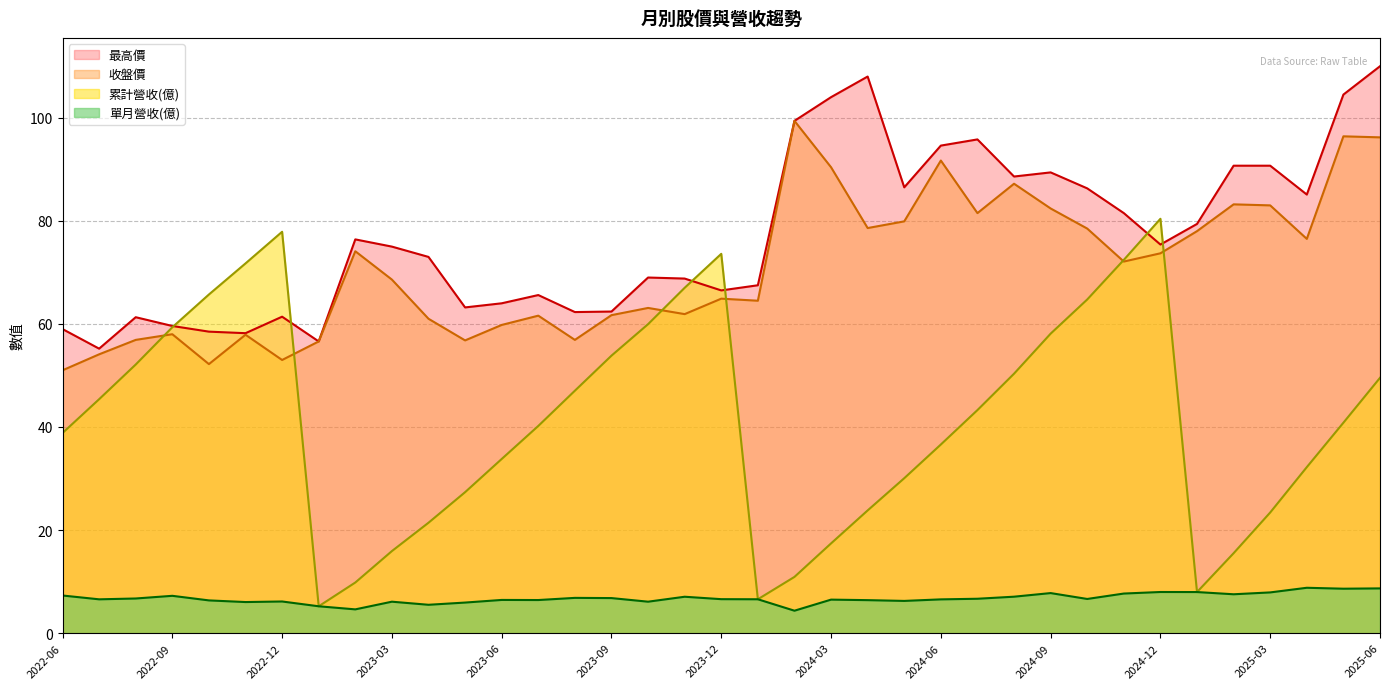

Reading left to right, extract all data points from this chart.

累計營收(億): 38.8	45.4	52.1	59.4	65.7	71.7	77.9	5.2	9.8	15.9	21.4	27.4	33.8	40.2	47.0	53.8	60.0	67.0	73.6	6.6	10.9	17.4	23.8	30.1	36.6	43.3	50.3	58.1	64.7	72.4	80.4	8.0	15.5	23.4	32.2	40.8	49.5
單月營收(億): 7.3	6.6	6.7	7.2	6.3	6.0	6.1	5.2	4.6	6.1	5.5	5.9	6.4	6.4	6.8	6.8	6.1	7.1	6.6	6.6	4.3	6.5	6.4	6.2	6.5	6.7	7.1	7.8	6.6	7.7	8.0	8.0	7.5	7.9	8.8	8.6	8.7
收盤價: 51.0	54.1	56.9	58.0	52.2	57.9	53.0	56.6	74.1	68.6	61.0	56.8	59.8	61.6	56.9	61.7	63.1	61.9	64.9	64.5	99.4	90.4	78.6	79.9	91.7	81.5	87.2	82.4	78.5	72.1	73.7	78.0	83.2	83.0	76.5	96.4	96.2
最高價: 59.0	55.2	61.3	59.6	58.5	58.2	61.4	56.6	76.4	75.0	73.0	63.2	64.0	65.6	62.3	62.4	69.0	68.8	66.5	67.5	99.4	104.0	108.0	86.5	94.6	95.8	88.6	89.4	86.3	81.5	75.4	79.4	90.7	90.7	85.1	104.5	110.0